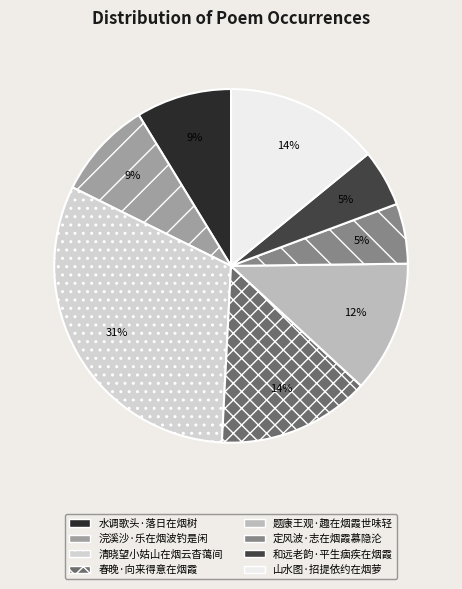

Is it true that 山水图·招提依约在烟萝 is 14% of the pie?

True